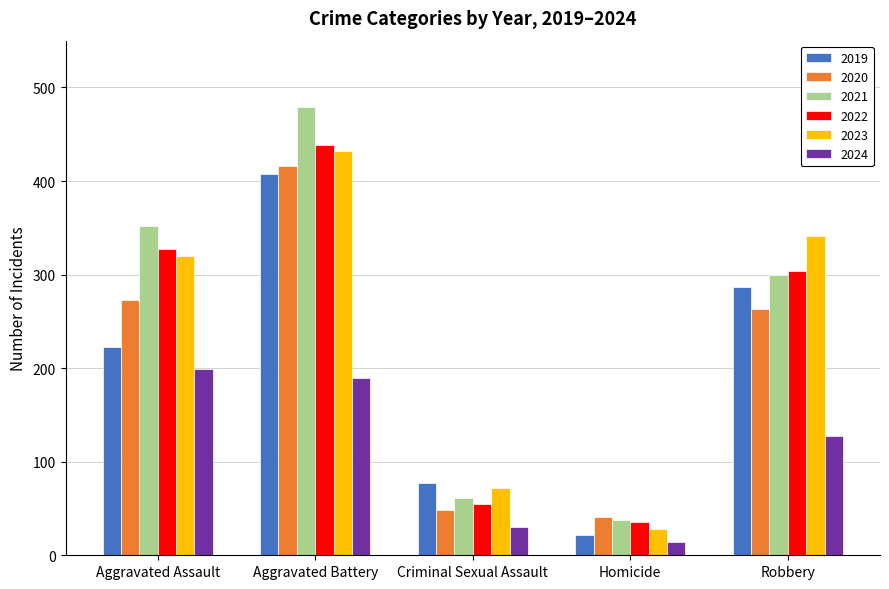

At which category is the sum across all series the highest?

Aggravated Battery